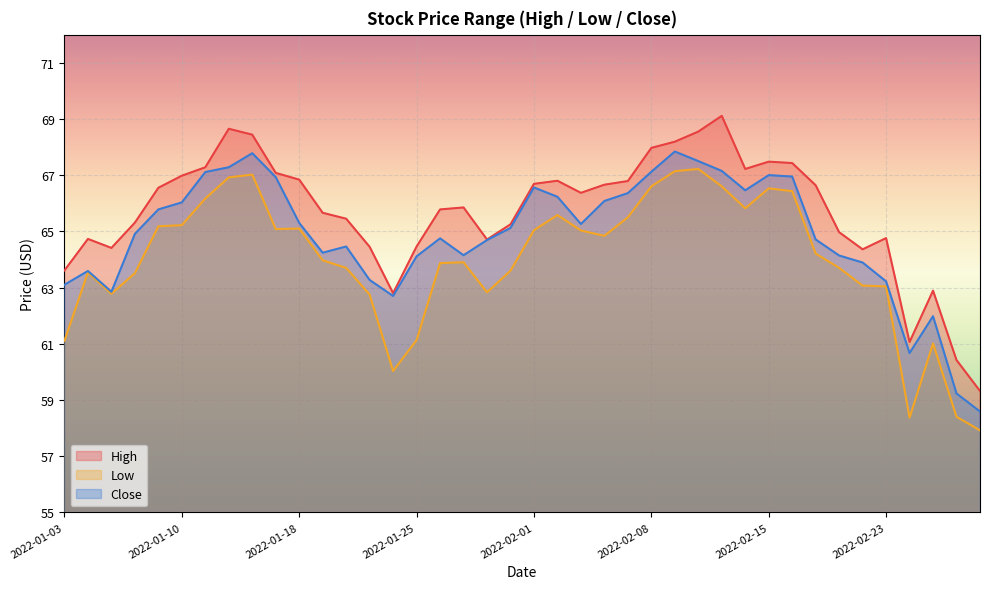

True or false: Low and High cross at least once.

False